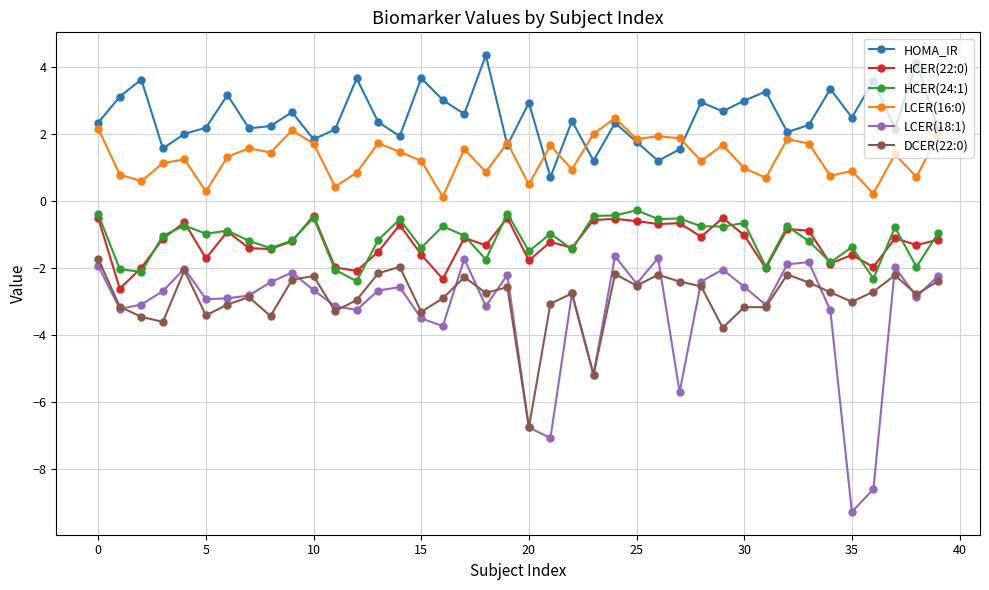

What is the minimum value for LCER(18:1)?

-9.3